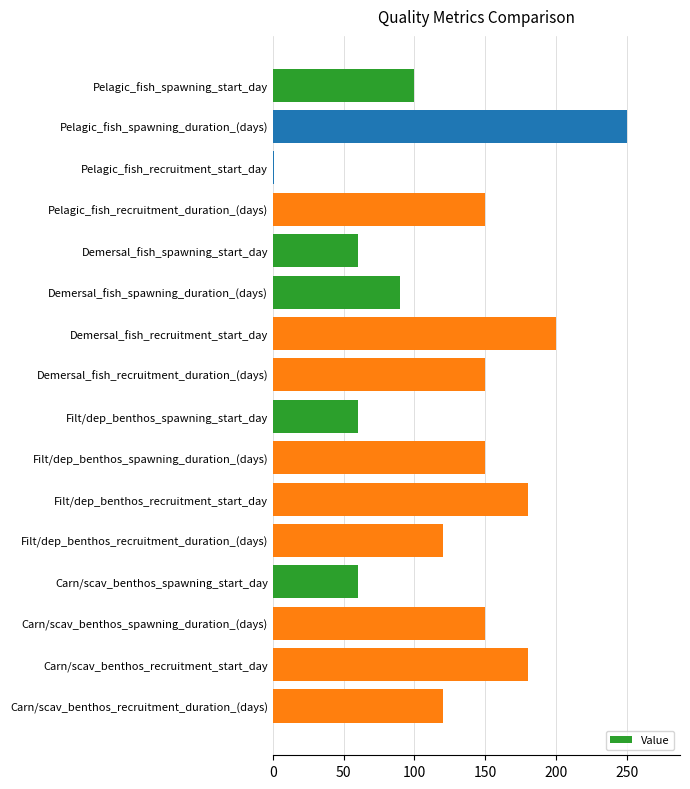

Is it true that the value at Demersal_fish_spawning_start_day is 60?

True